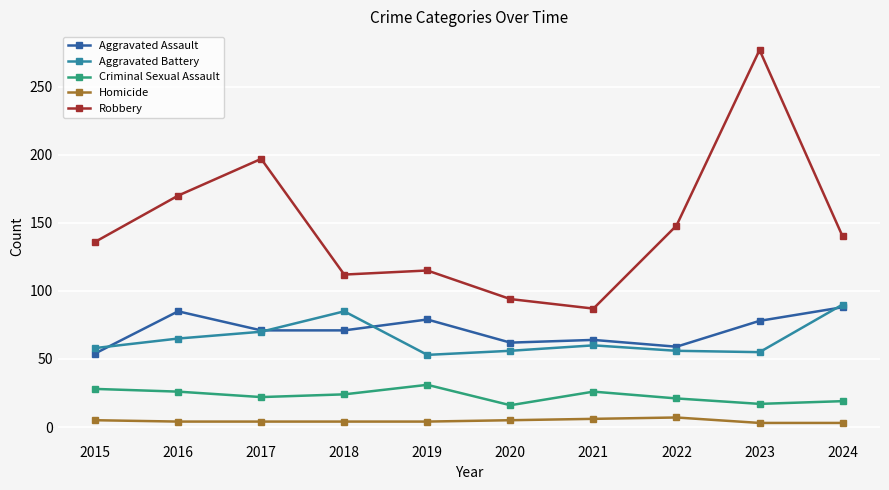

At how many categories does at least one series exceed 273?

1